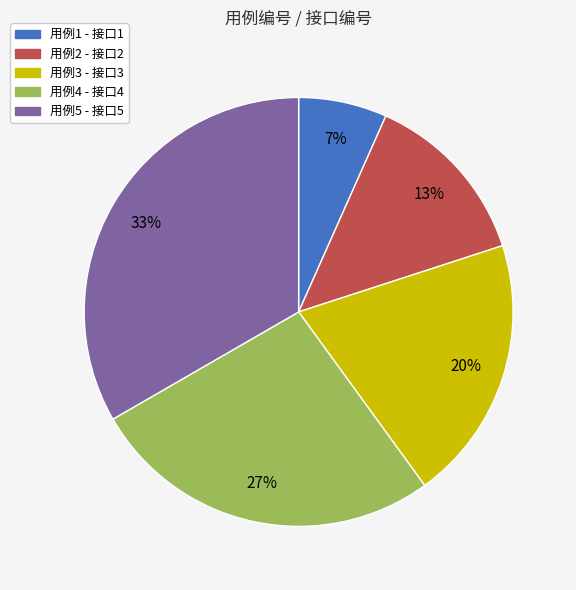

Do 用例1 - 接口1 and 用例3 - 接口3 together represent more than half of the pie?

No